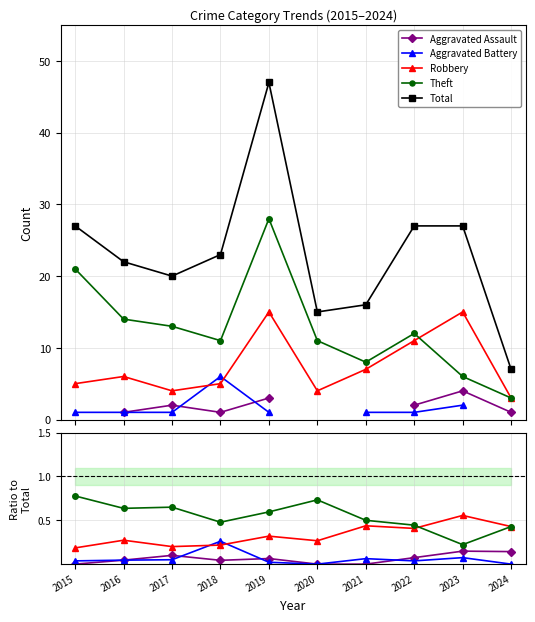

Rank the categories by Total value from highest to lowest.

2019, 2015, 2022, 2023, 2018, 2016, 2017, 2021, 2020, 2024